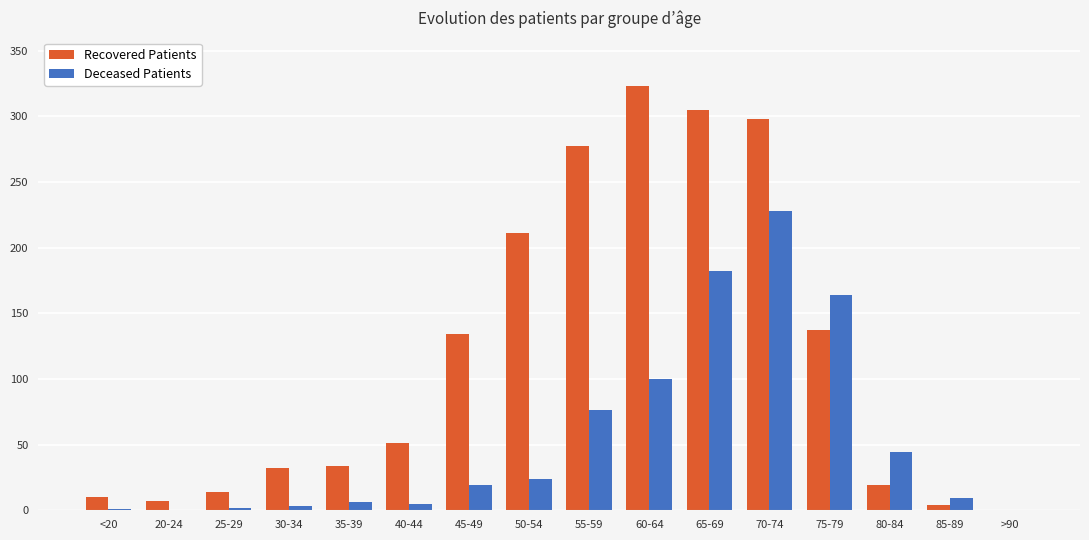

What is the maximum value for Recovered Patients?

323